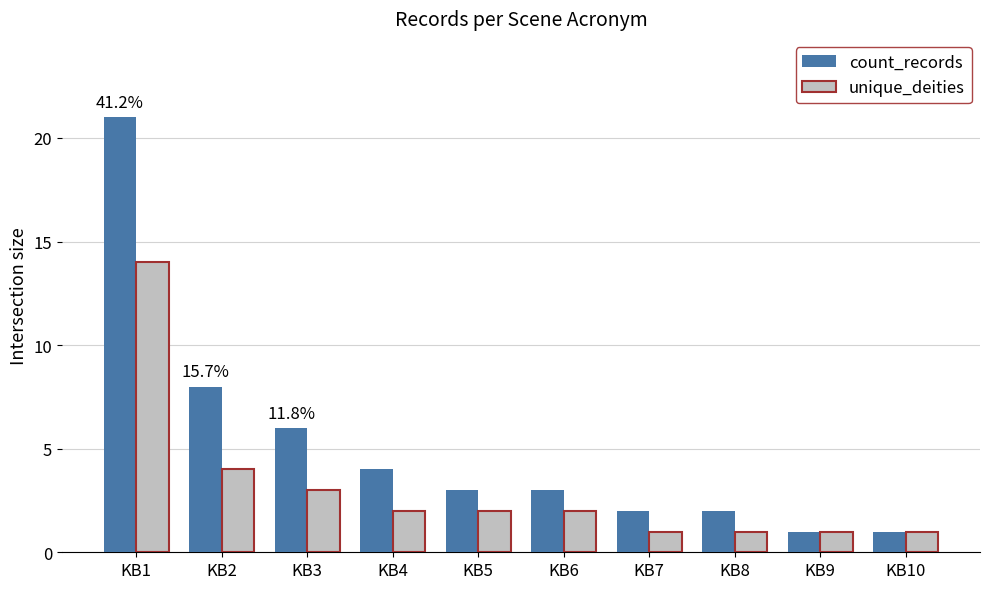

How many bars are there in total?

20